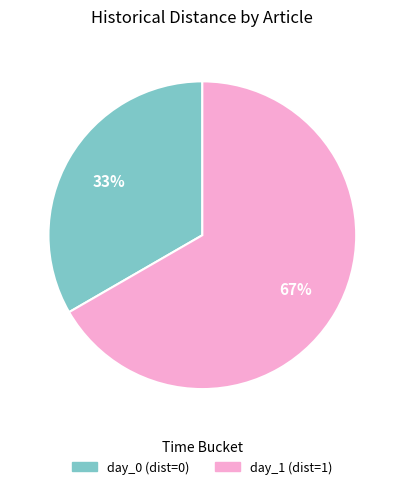

How many slices are in this pie chart?

2